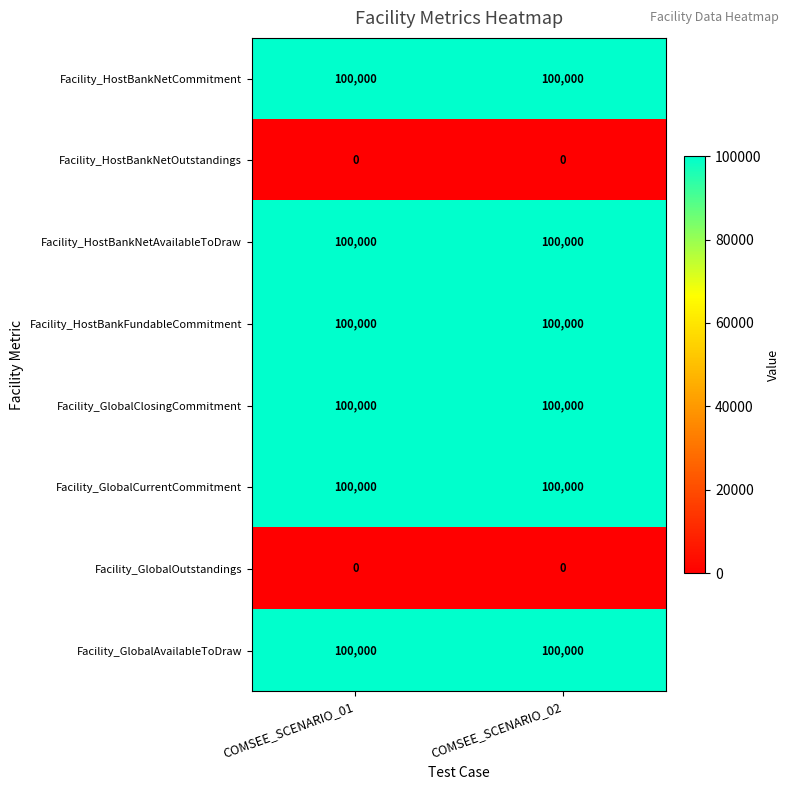

Count the number of data series in this chart.

8